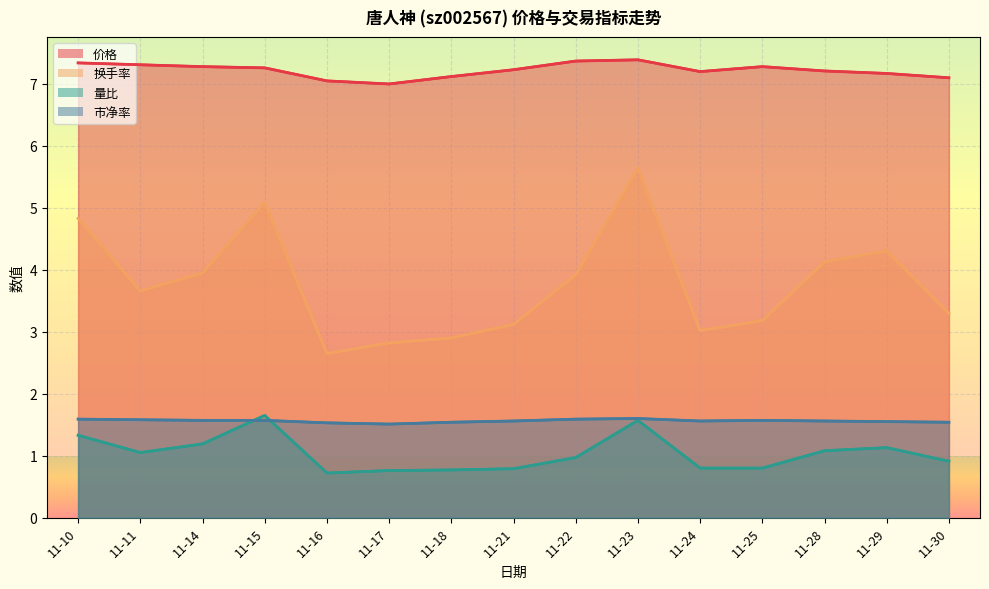

What is the average value of the 价格 series?

7.2